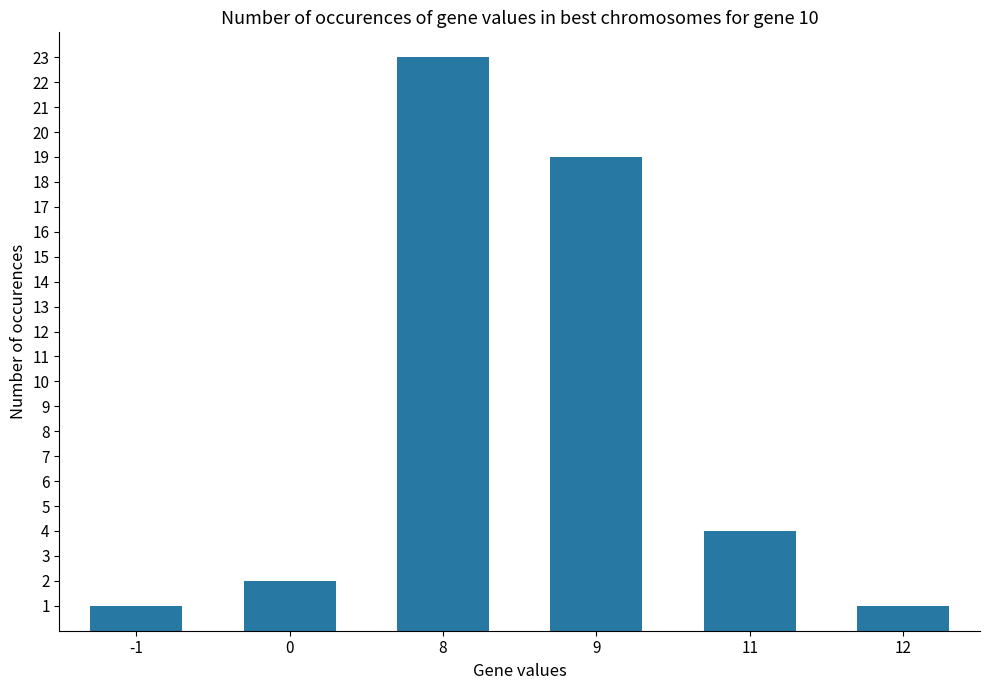

The value at 0 is 2. True or false?

True